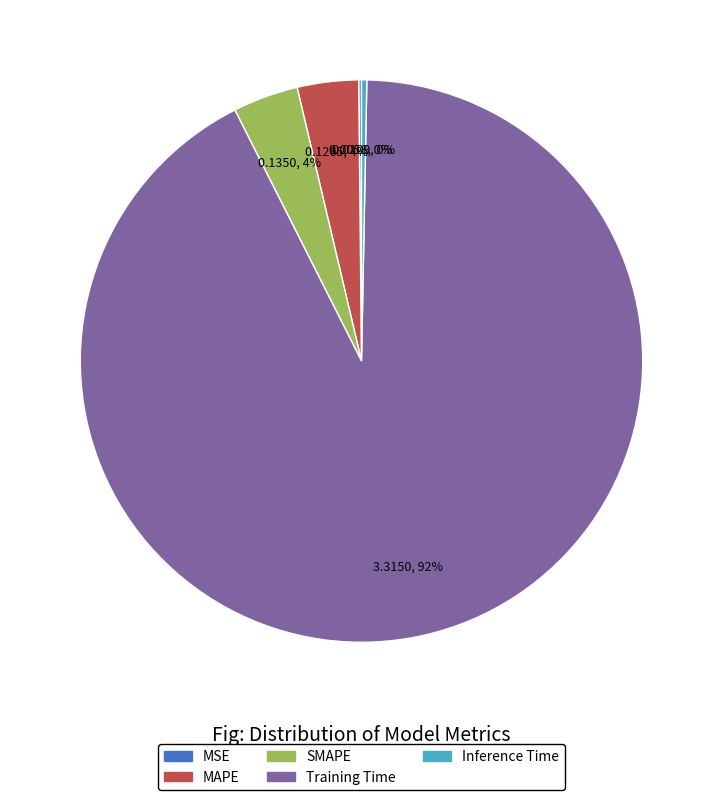

To the nearest percent, what portion does SMAPE represent?

4%